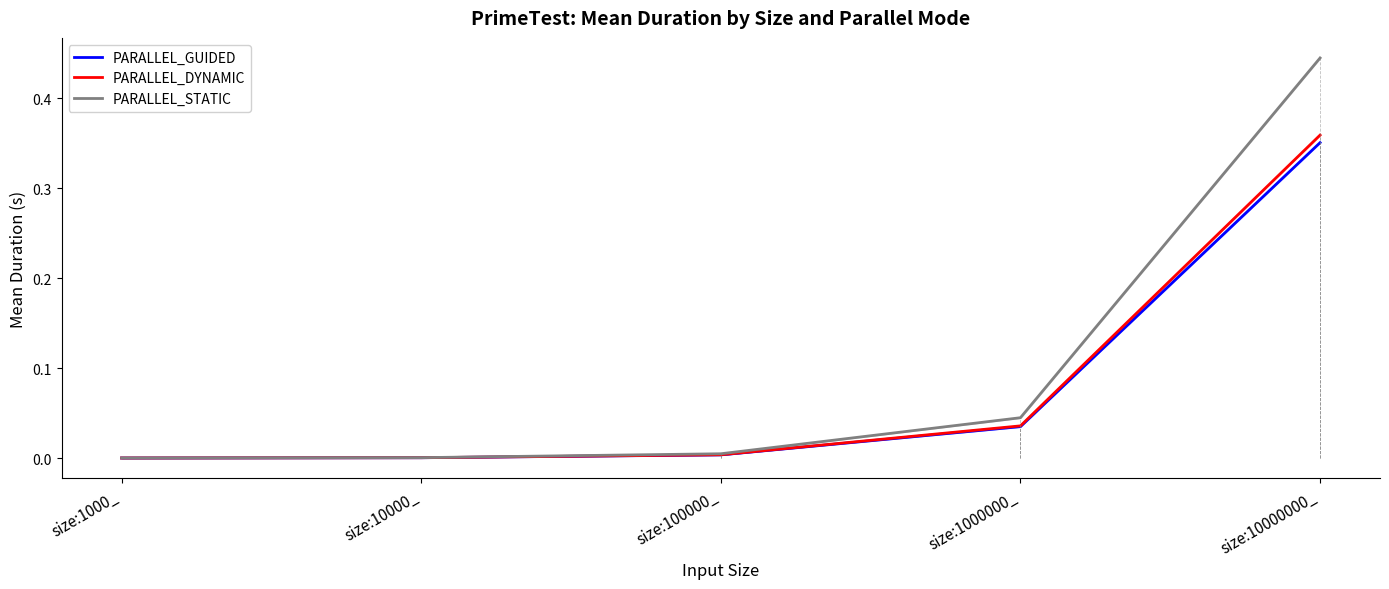

The PARALLEL_STATIC series shows 0.0 at size:1000_. True or false?

False